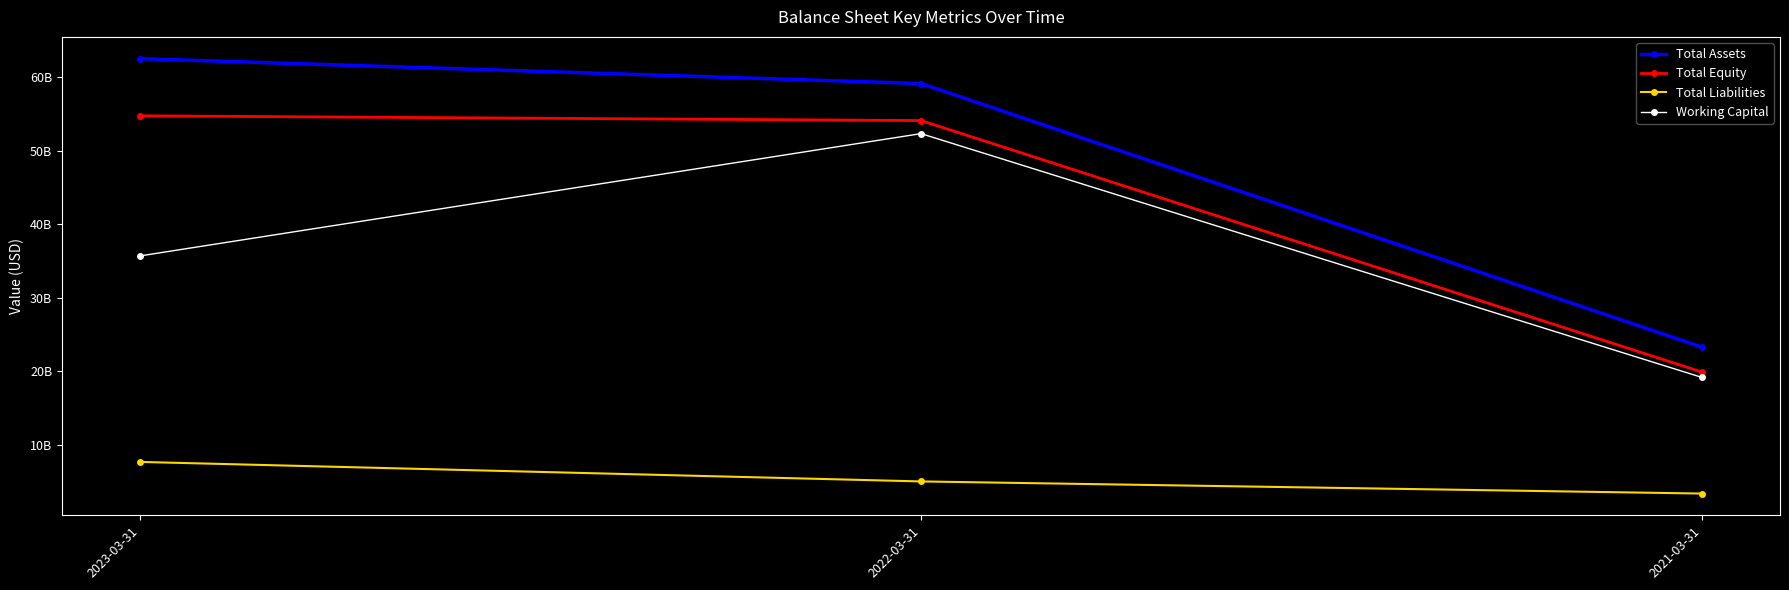

Which category has the highest value in the Working Capital series?

2022-03-31